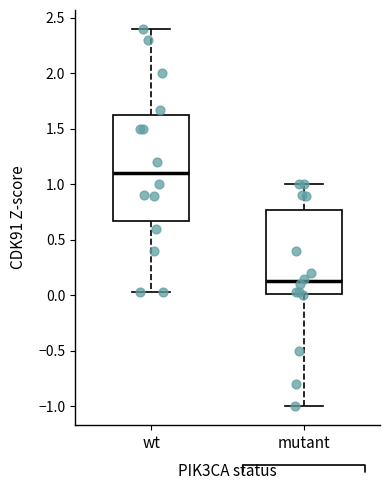

Reading left to right, read every box against the y-axis: the position of its median line, the range the box covers, and the ends of its whiskers. The values are not printed on the chart, so give them approximately, as read against the axis.

wt: median 1.10, box 0.65 to 1.65, whiskers 0.05 to 2.40
mutant: median 0.15, box 0.00 to 0.75, whiskers -1.00 to 1.00